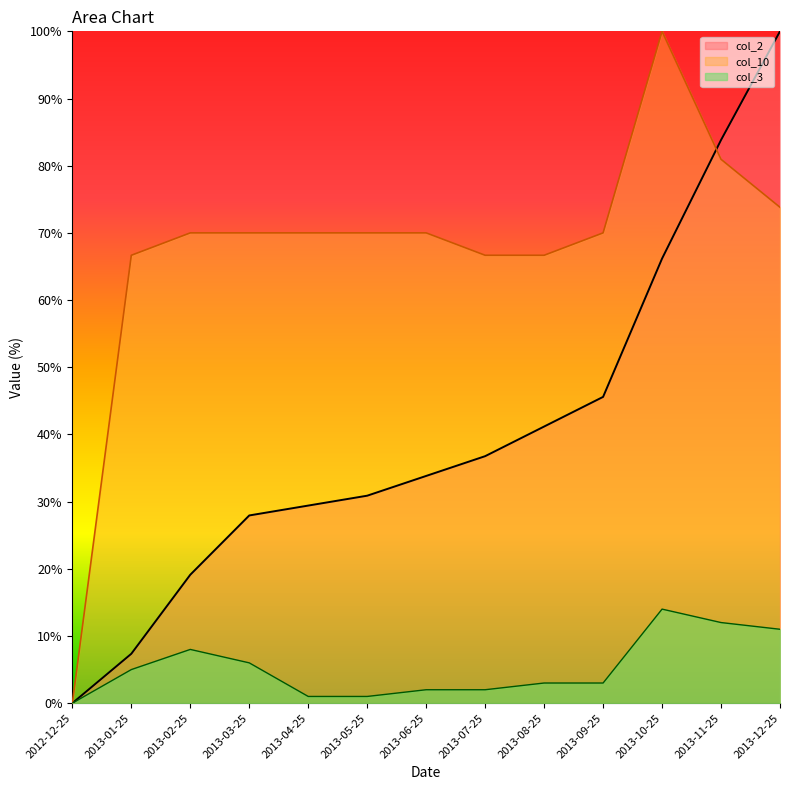

Which series changed the most between 2013-04-25 and 2013-07-25?

col_2